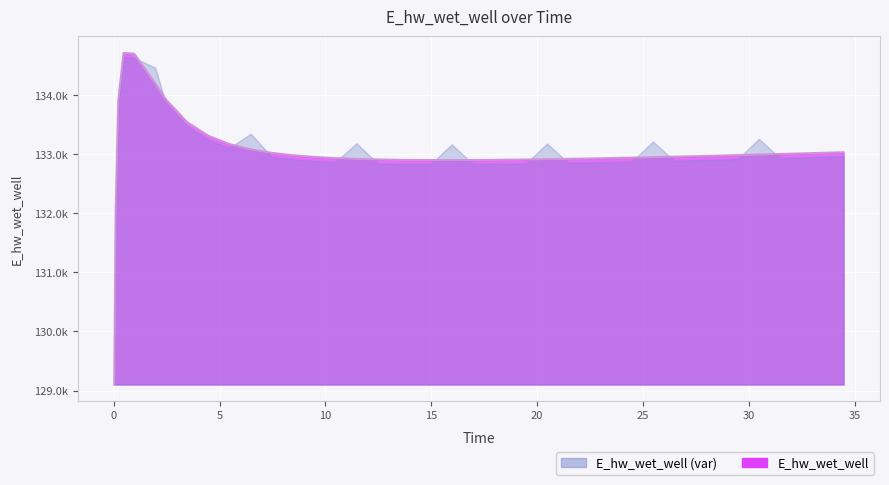

The chart shows a value of 37487.0 at 26.46875. True or false?

False